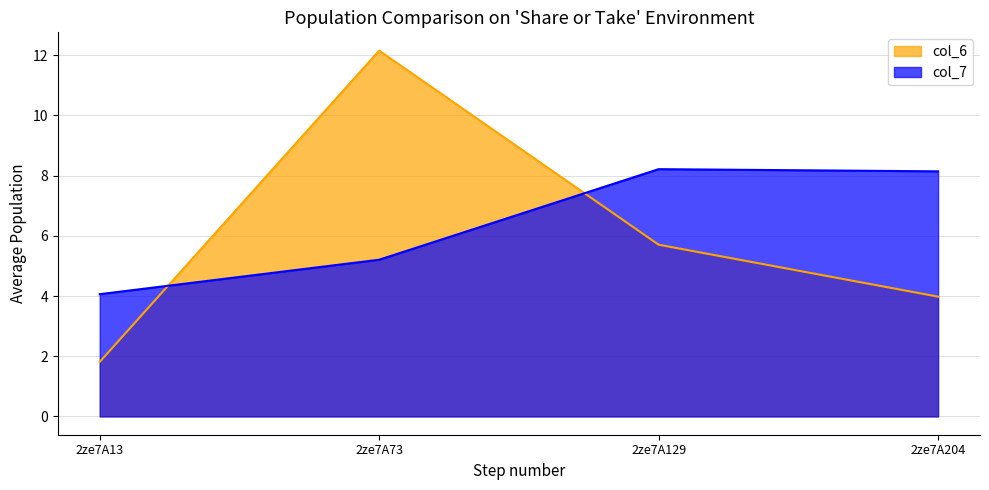

Reading left to right, what are all the values shown in this chart?

col_6: 1.8	12.2	5.7	4.0
col_7: 4.1	5.2	8.2	8.1